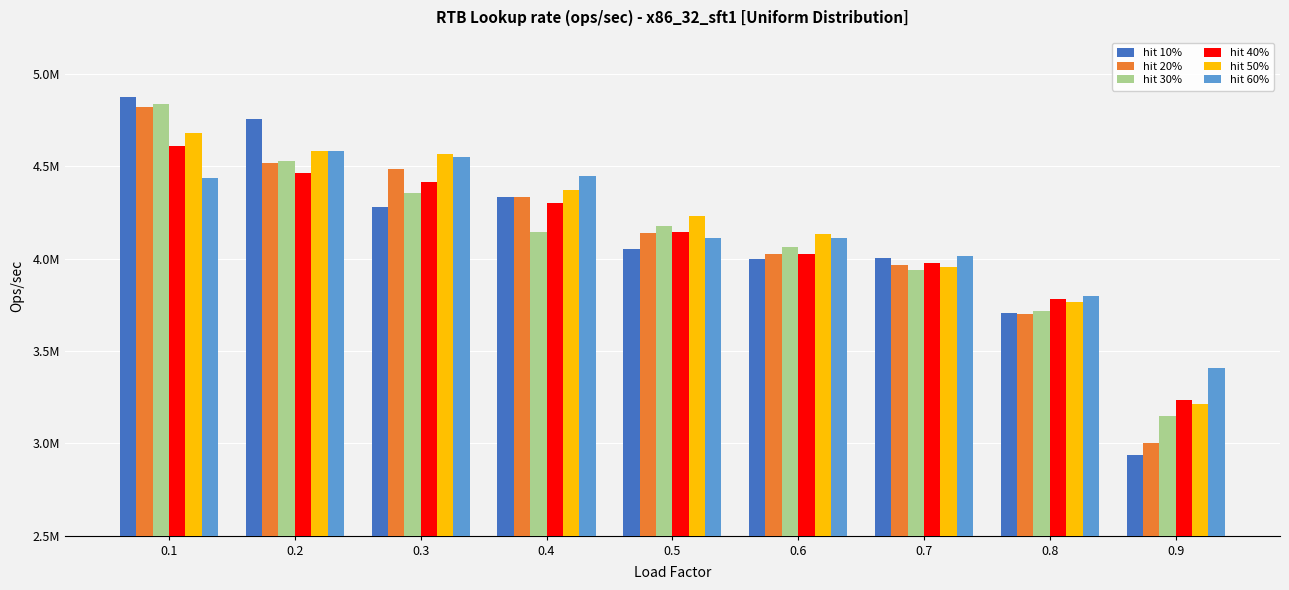

Reading left to right, what are all the values shown in this chart?

hit 10%: 4877253.9	4757834.1	4278875.8	4331492.8	4052530.7	3996750.9	4001251.6	3706611.8	2933954.1
hit 20%: 4821510.9	4515927.0	4485972.2	4332103.3	4139405.7	4026552.4	3963141.6	3700968.8	3000821.6
hit 30%: 4839666.6	4528519.2	4352881.1	4145258.4	4174338.5	4061583.1	3936126.8	3718548.8	3145855.4
hit 40%: 4610911.5	4462279.4	4412578.9	4302381.8	4146091.9	4024932.2	3974723.4	3779008.0	3235295.1
hit 50%: 4678703.3	4583938.8	4568416.8	4370005.2	4229717.1	4132386.1	3956949.3	3762359.3	3210664.5
hit 60%: 4434946.5	4584573.2	4550901.4	4446286.5	4109865.1	4112655.7	4013933.1	3797616.8	3405772.9